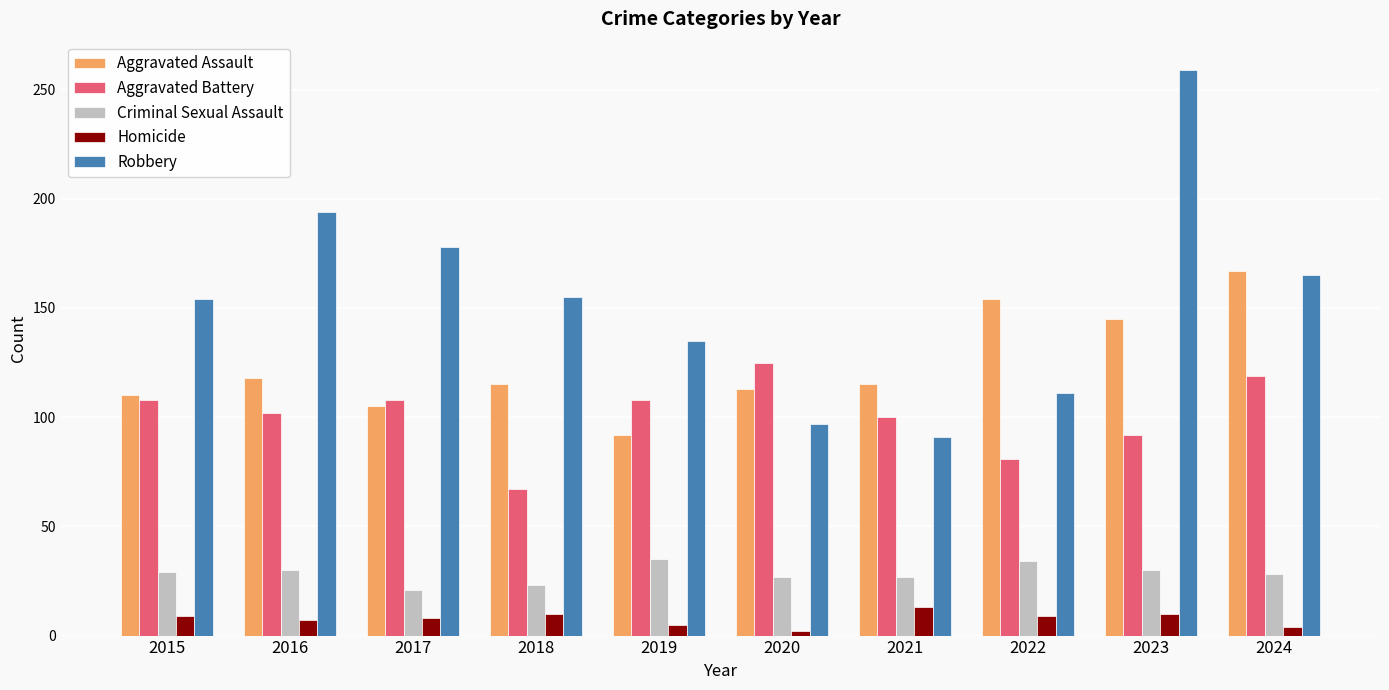

At which category is the sum across all series the highest?

2023